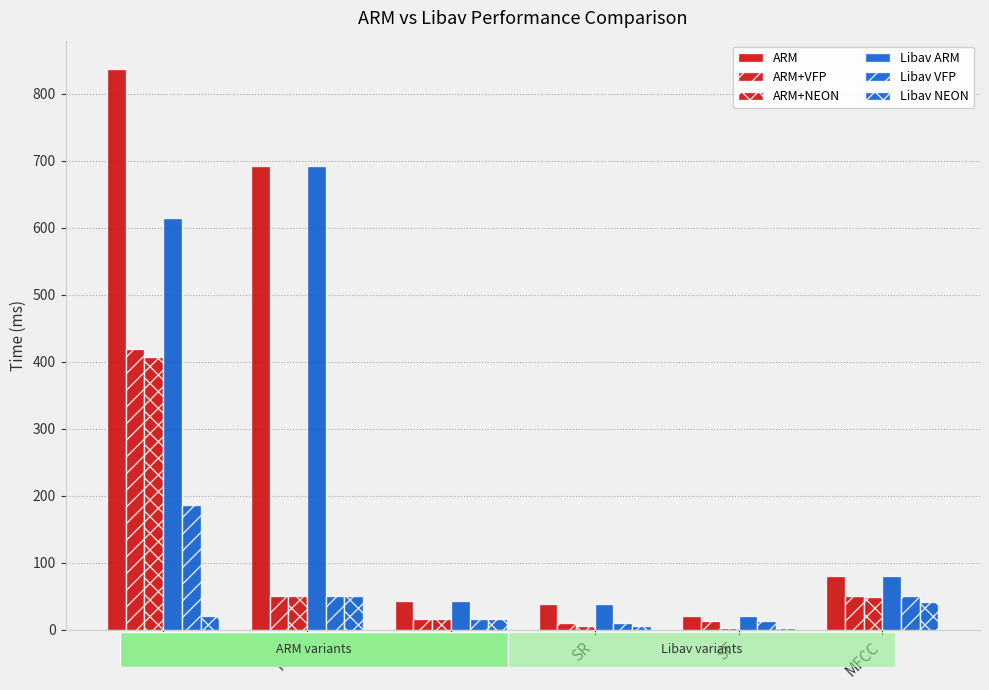

Which label corresponds to the smallest value in the chart?

SF